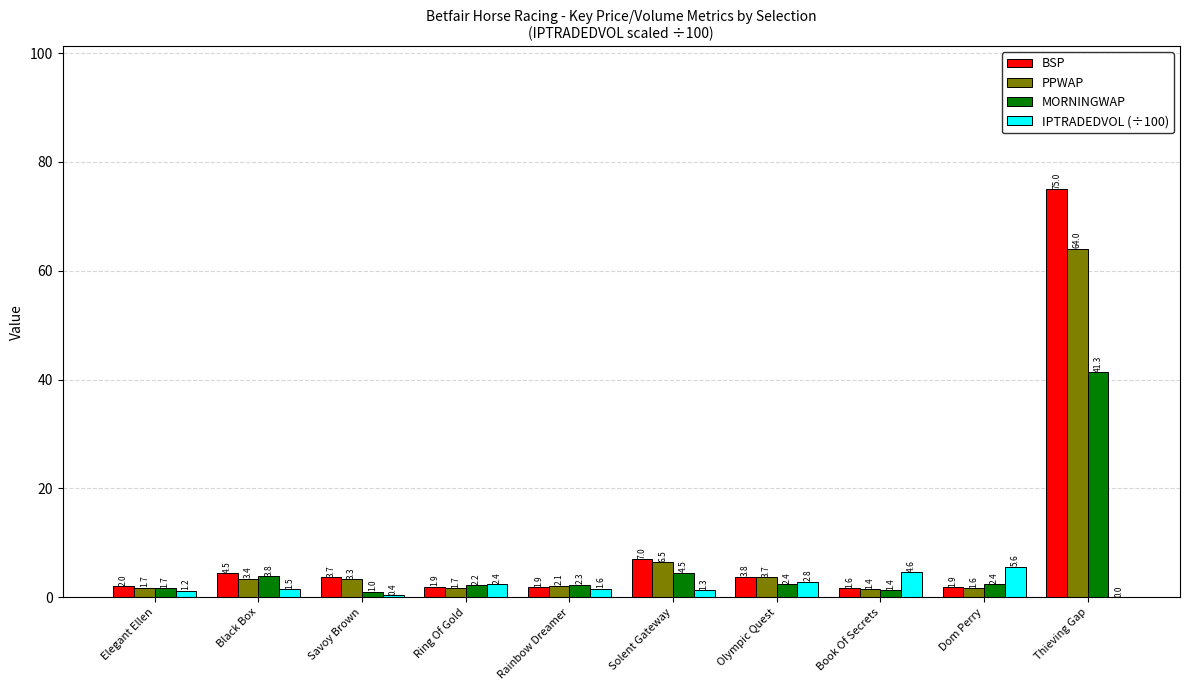

Which series has the largest total across all categories?

BSP